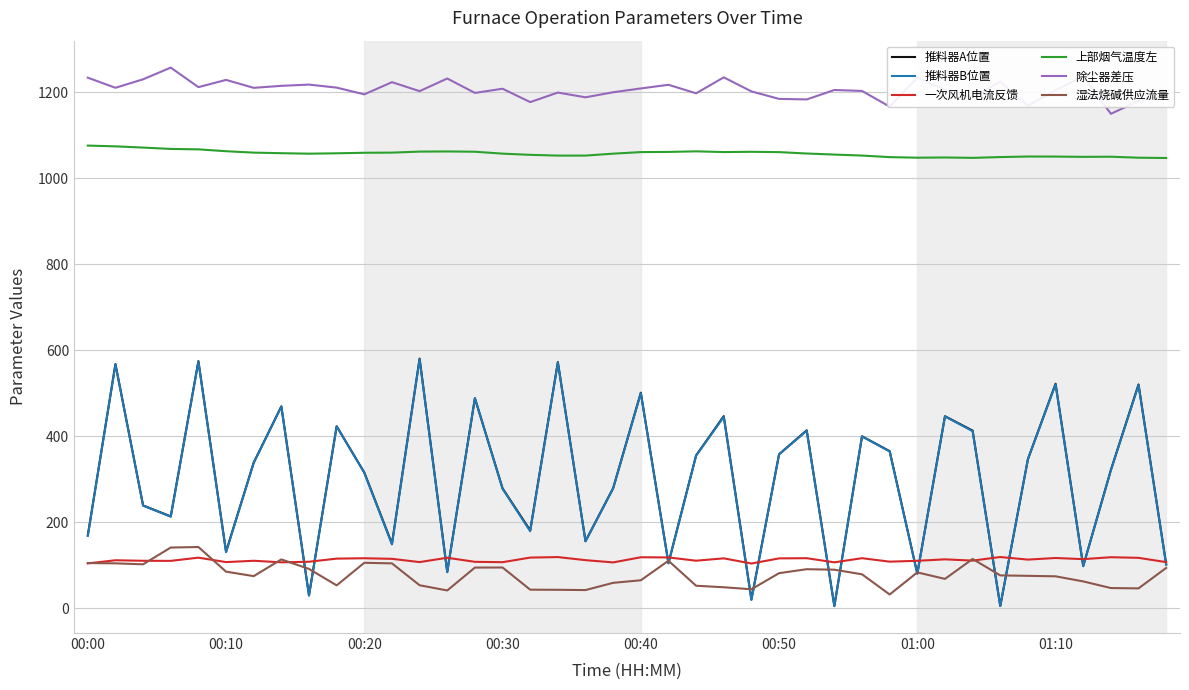

In 推料器A位置, how many points are higher than both neighbors (excluding endpoints)?

14